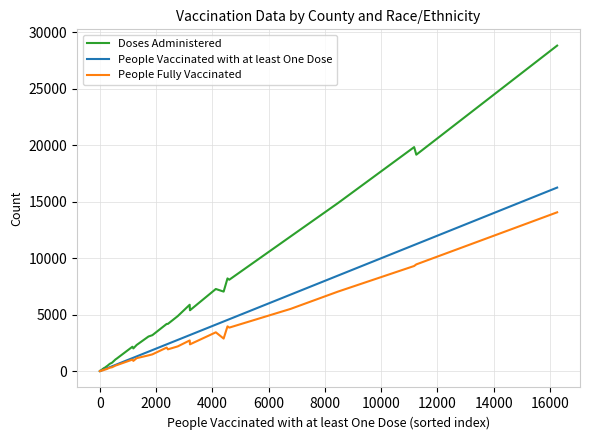

Rank the series by their maximum value, from highest to lowest.

Doses Administered, People Vaccinated with at least One Dose, People Fully Vaccinated